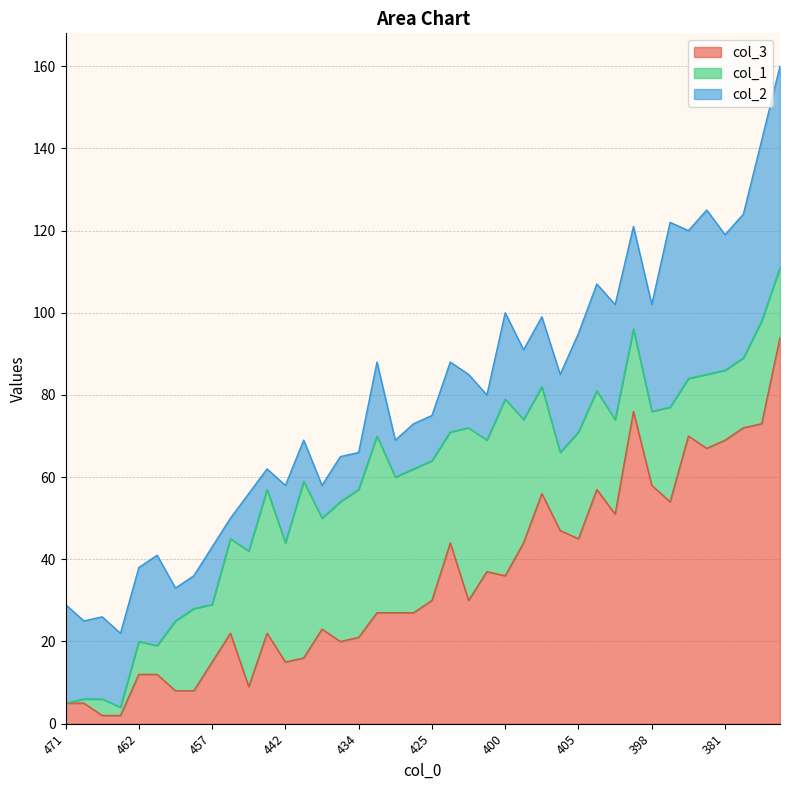

What is the difference between the maximum and minimum values in the col_1 series?

43